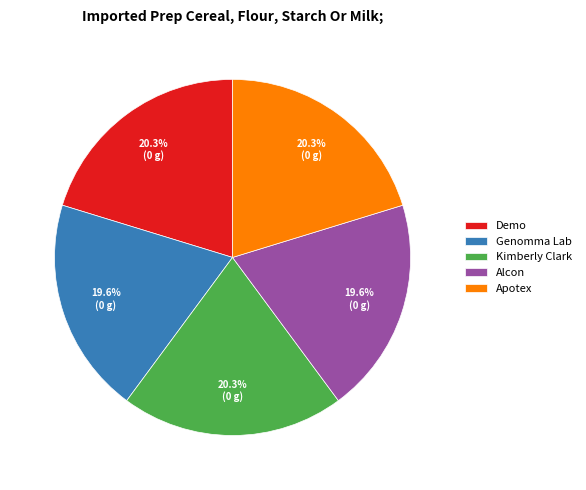

To the nearest percent, what is the difference between the largest and smallest slice percentages?

1%